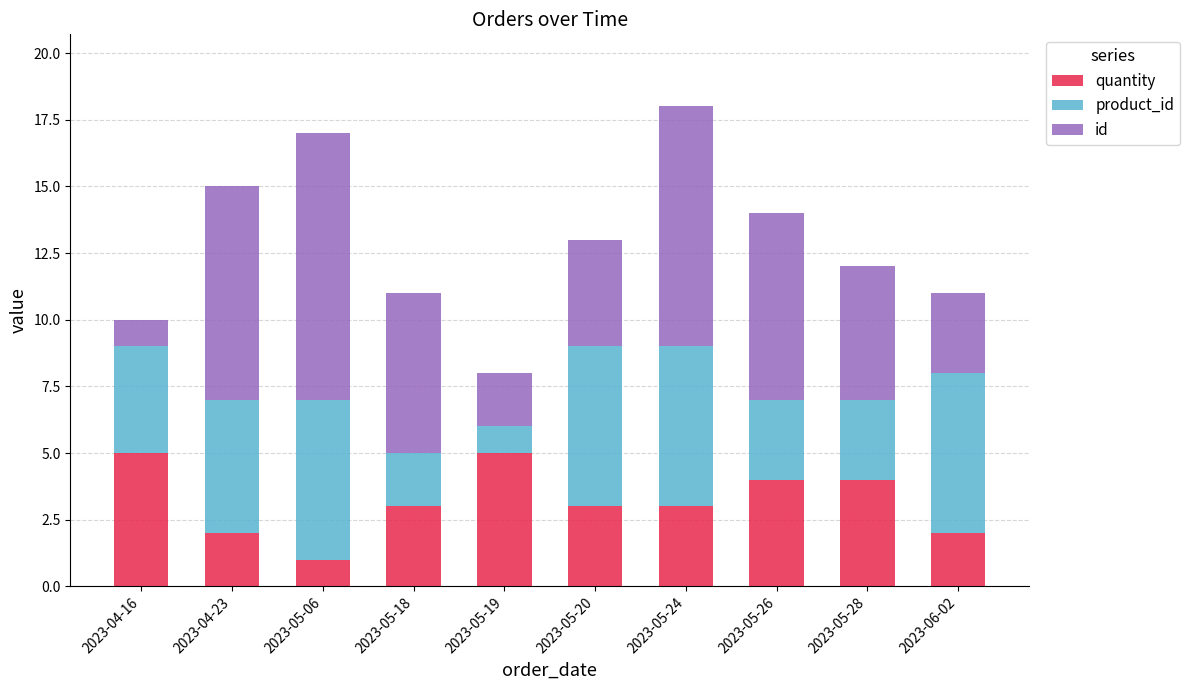

Which category has the lowest value in the quantity series?

2023-05-06